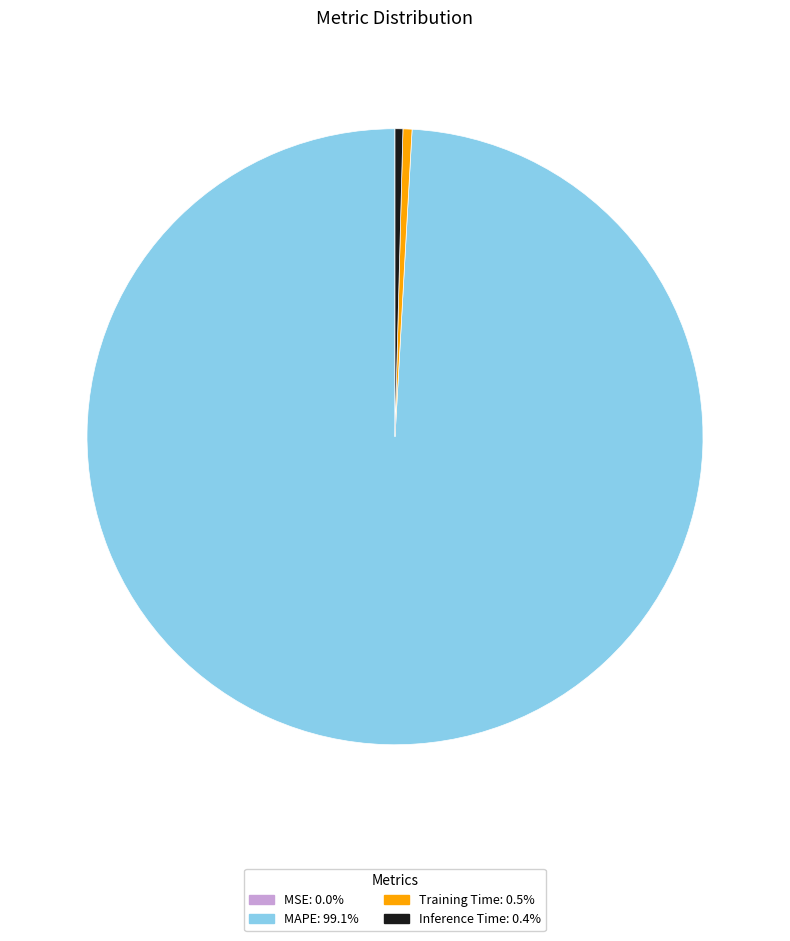

Is there a majority slice in this chart?

Yes